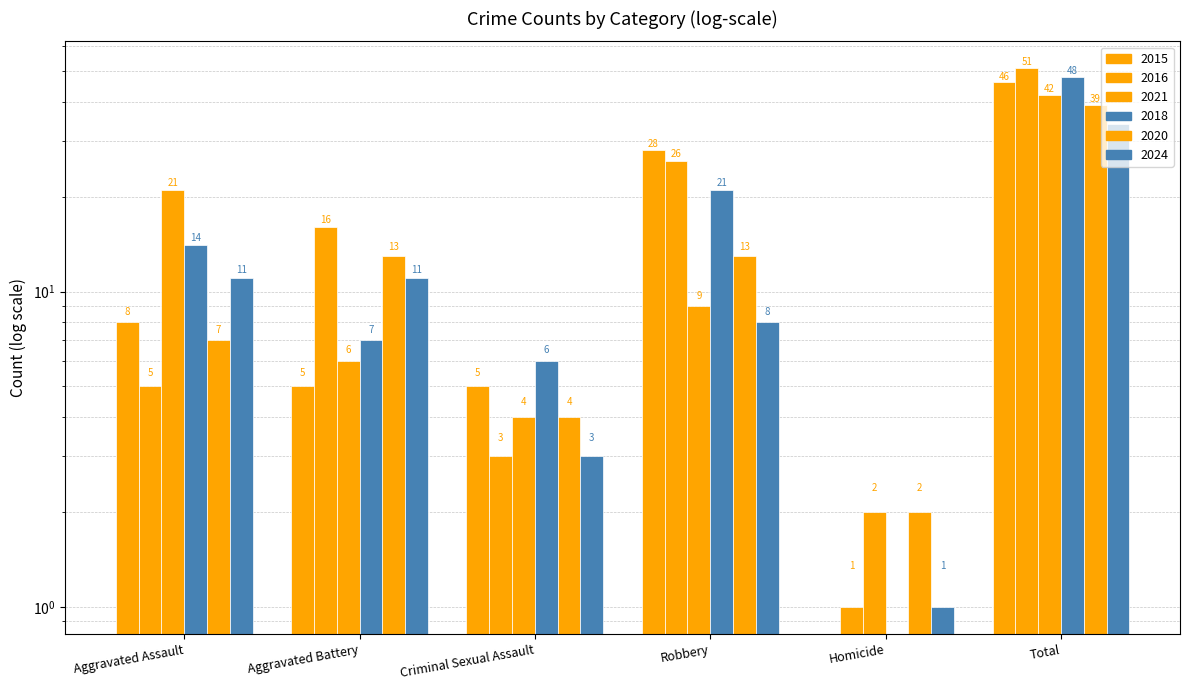

What is the value of the 2024 bar at the 2nd from the left?

11